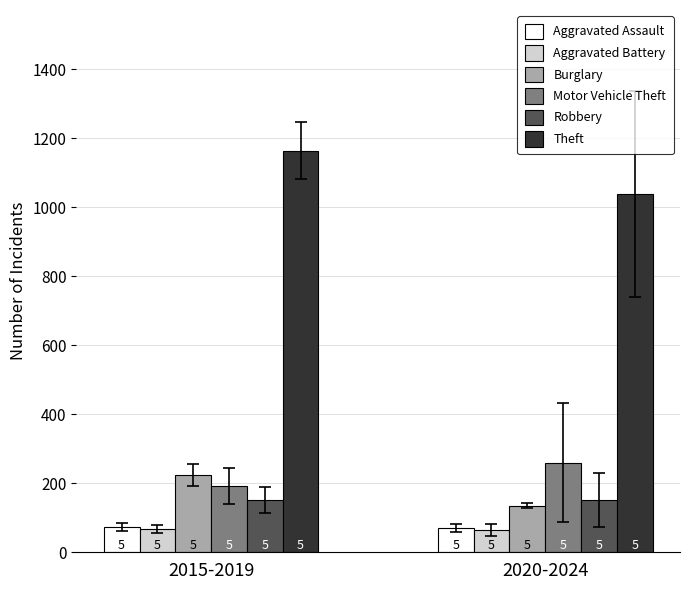

At which label does Theft first exceed 1164?

2015-2019